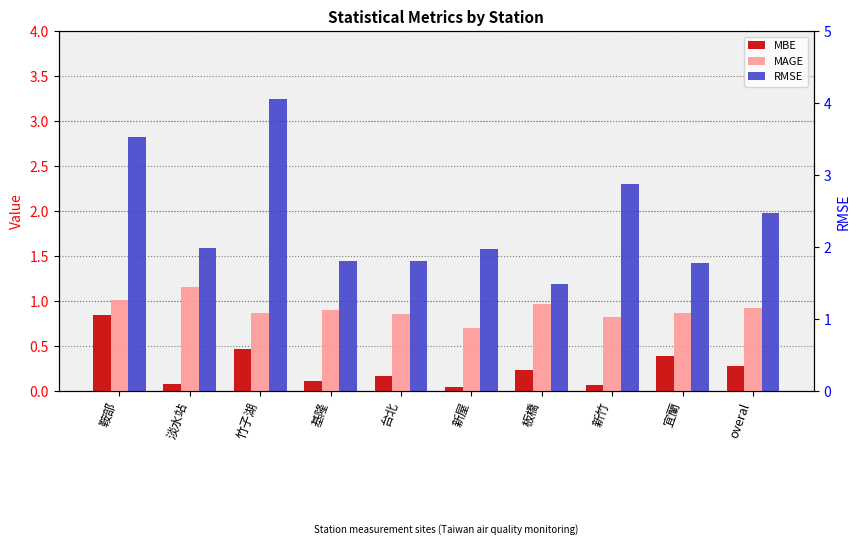

Which category has the highest value in the MAGE series?

淡水站